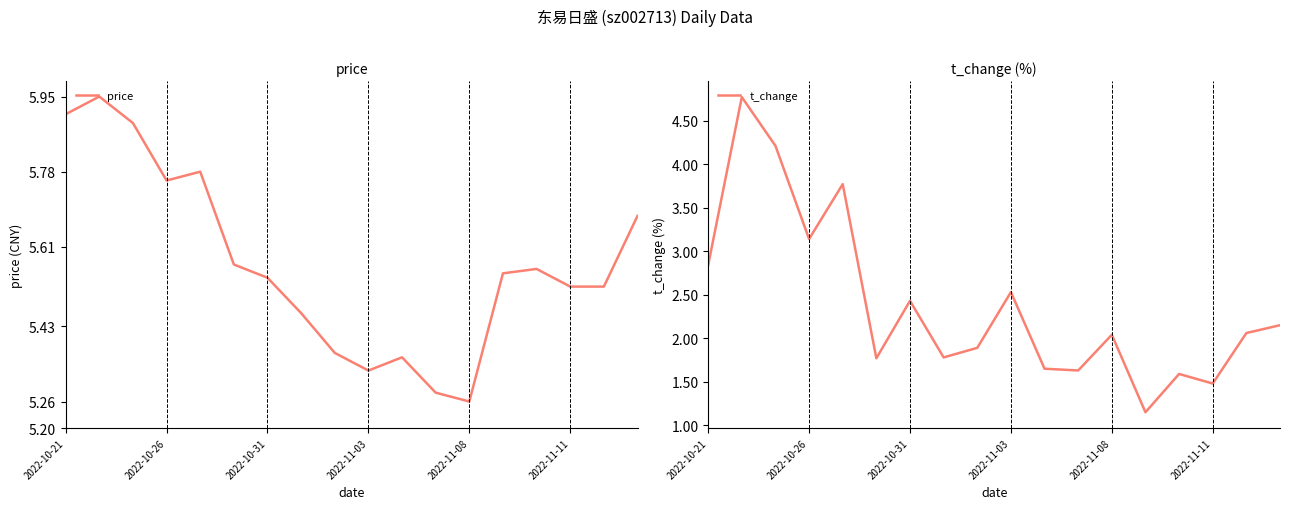

Does the chart have visible grid lines?

No